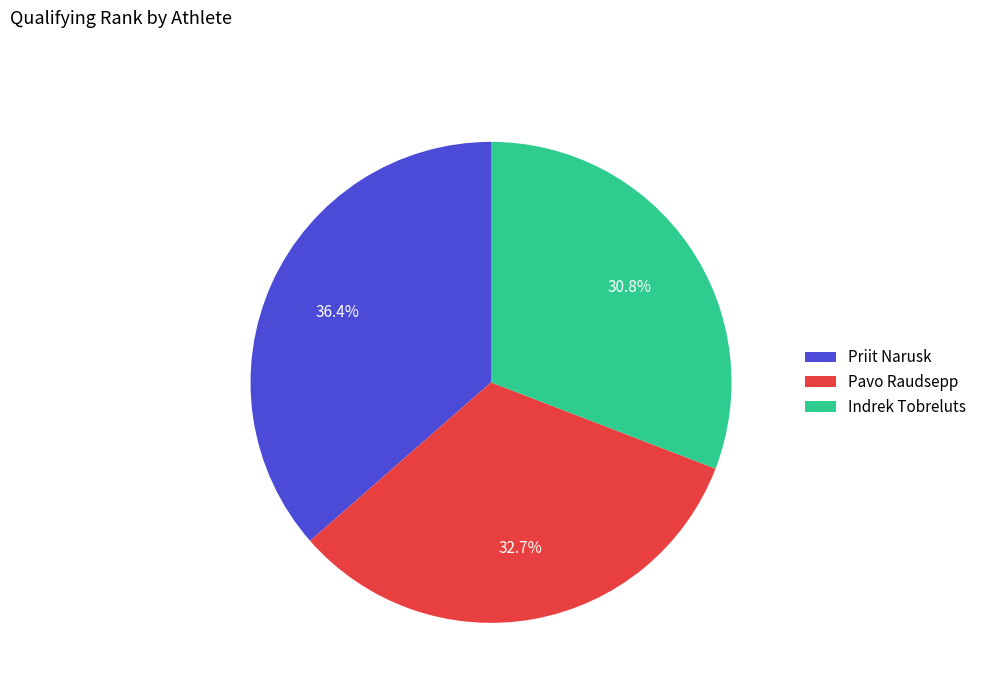

Does any single category account for the majority?

No